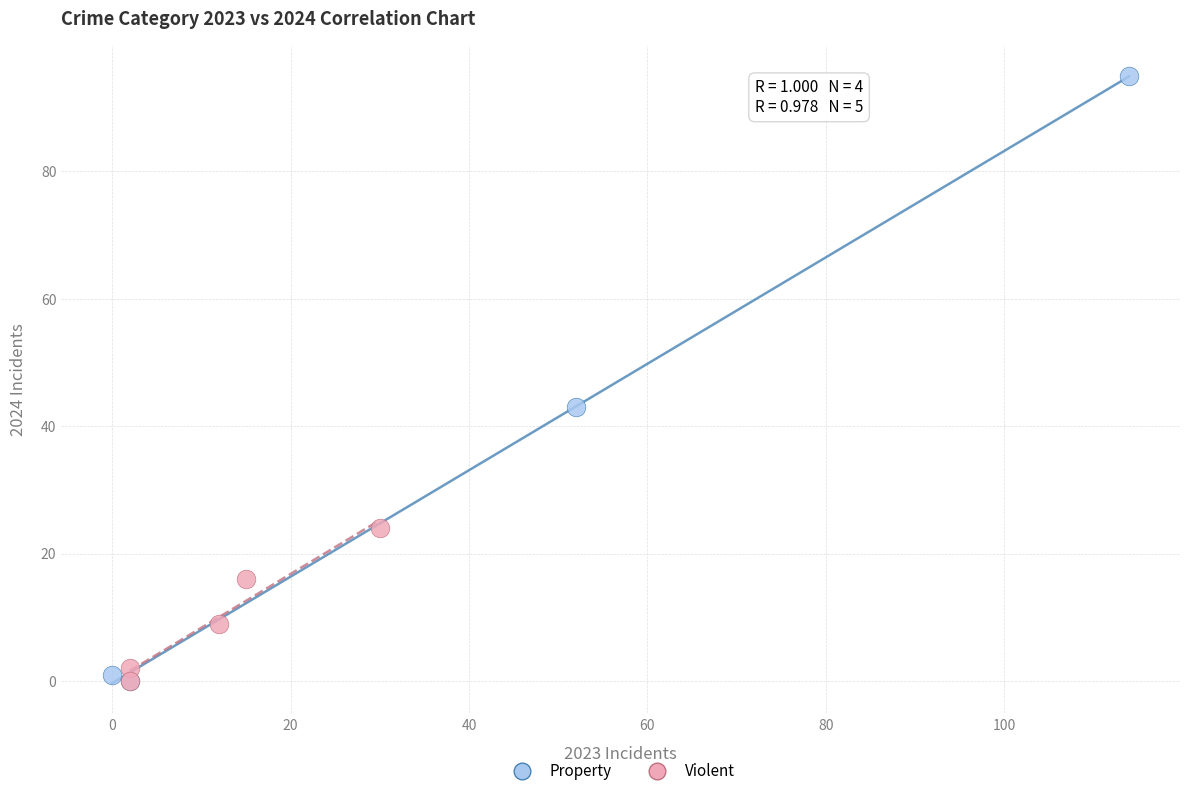

Which series contains the highest Y value?

Property